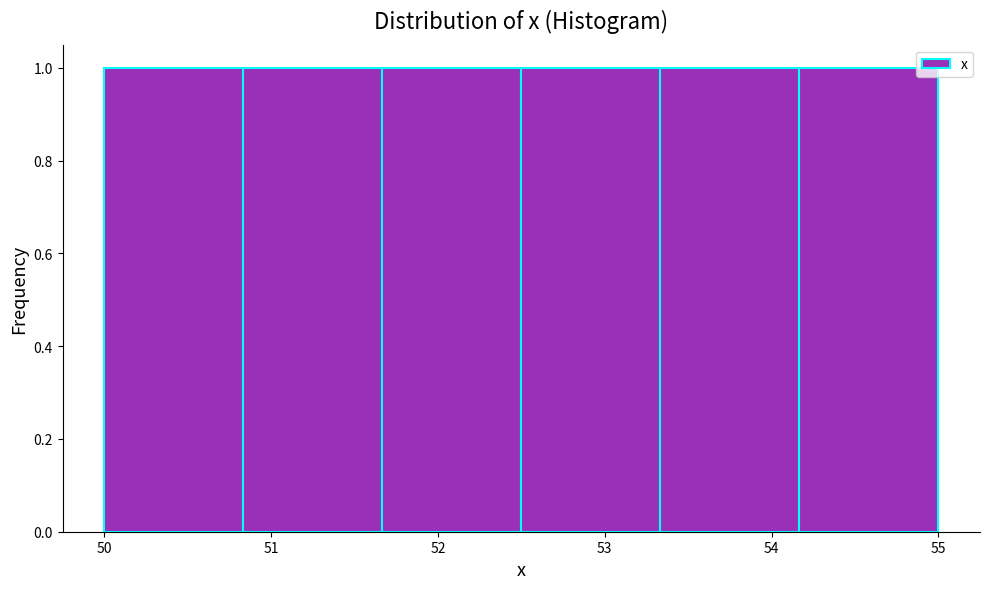

Reading left to right, list every bar in this chart as the range it spans on the x-axis followed by its height. Neither the bar edges nor the heights are printed on the chart, so give them approximately, as read against the axes.

50.0 to 50.8: 1
50.8 to 51.7: 1
51.7 to 52.5: 1
52.5 to 53.3: 1
53.3 to 54.2: 1
54.2 to 55.0: 1